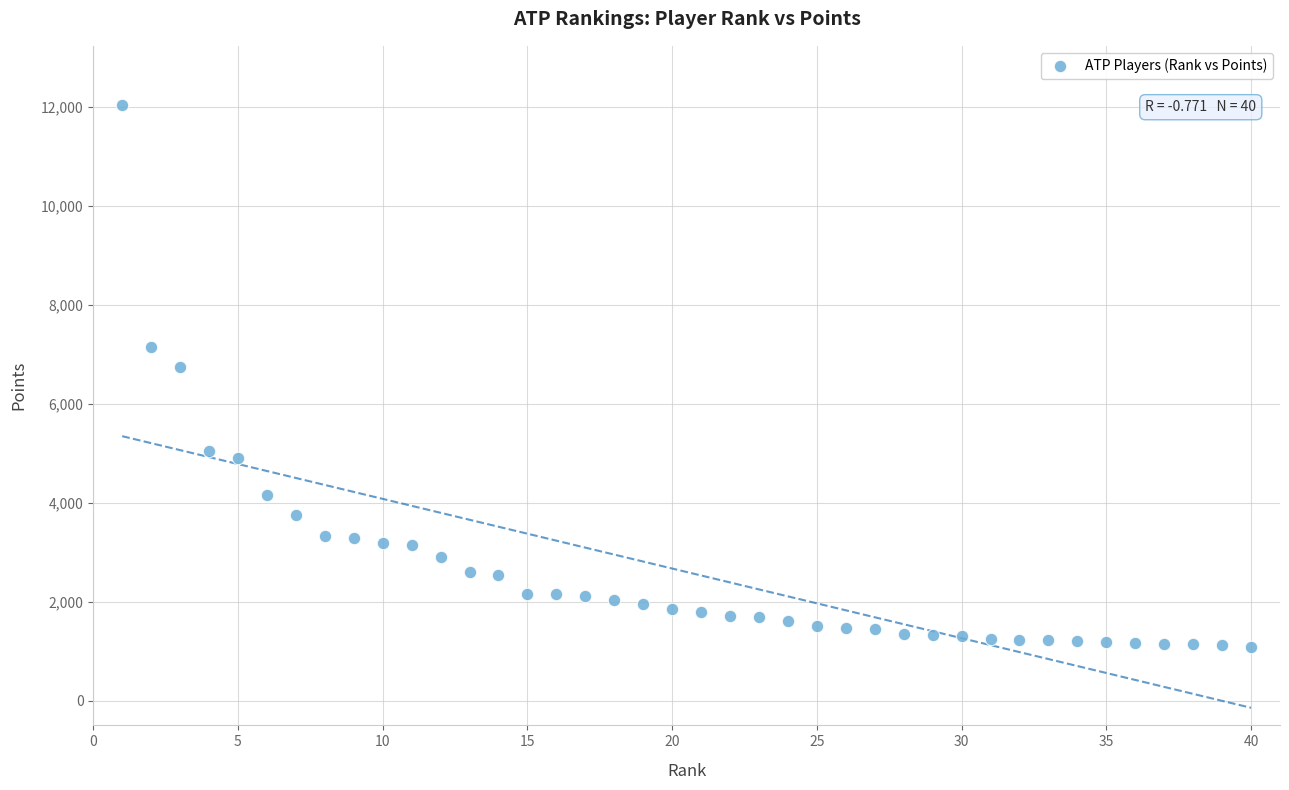

What is the range of Y values (max minus min)?

10935